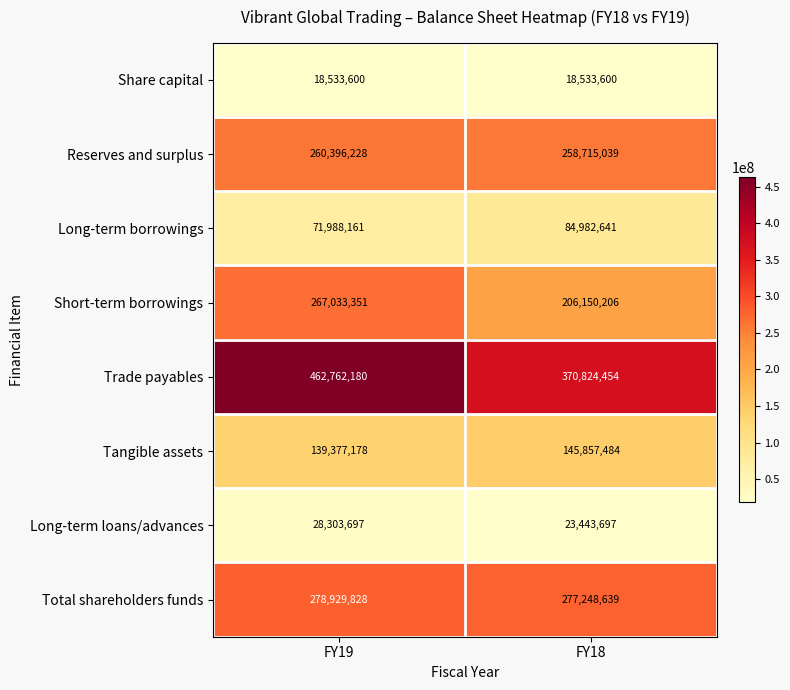

Is it true that Share capital equals 18533600 at FY18?

True